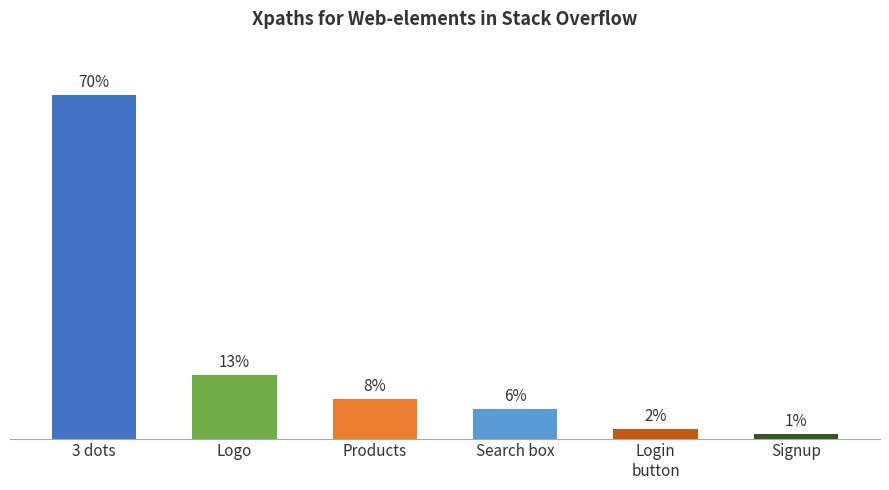

Where is the data nearest to the value 35?

Logo